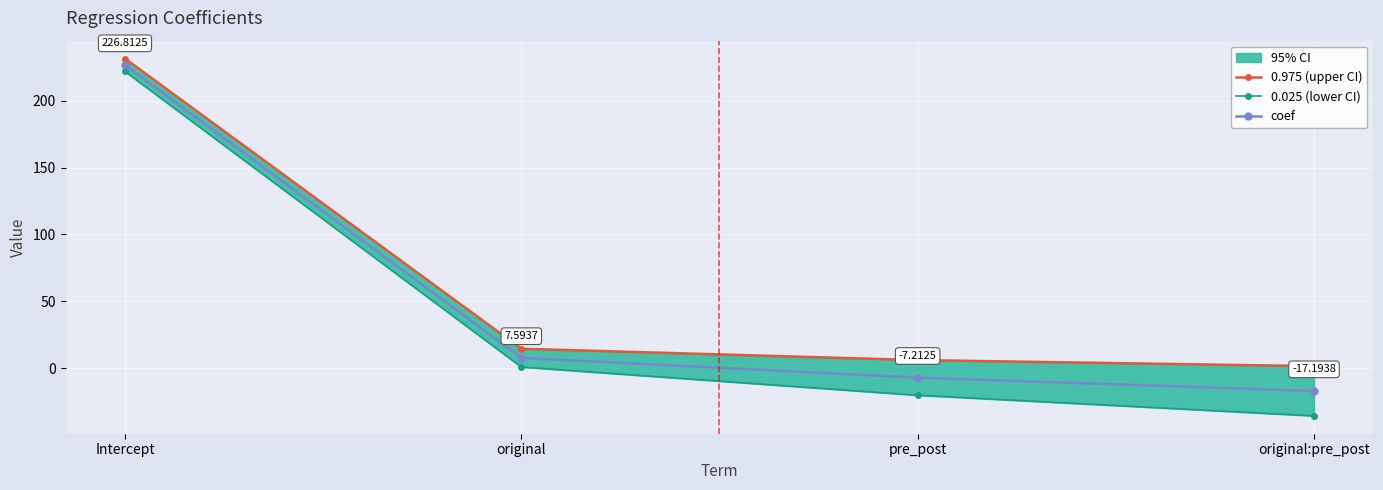

At pre_post, list the series in order from smallest to largest.

0.025 (lower CI), coef, 0.975 (upper CI)